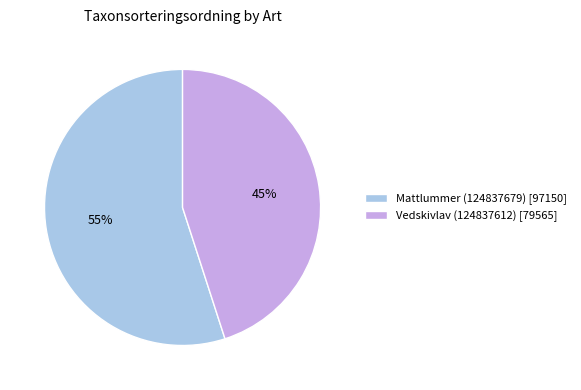

To the nearest percent, what percentage of the pie is Mattlummer (124837679)?

55%